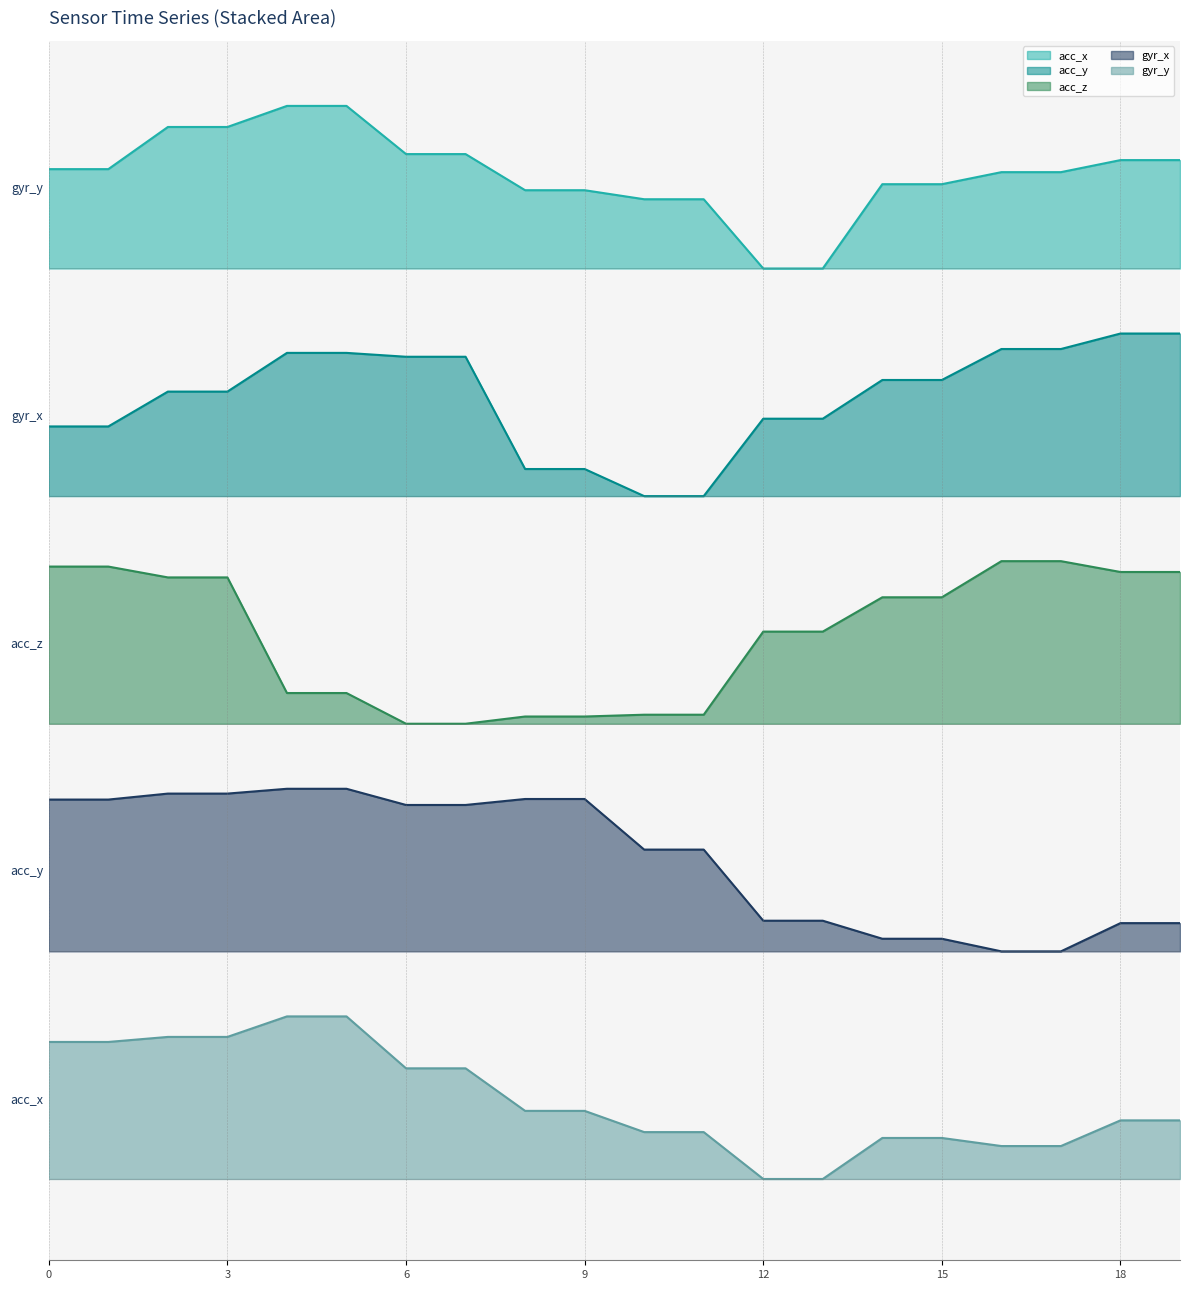

How many lines are shown in the chart?

5